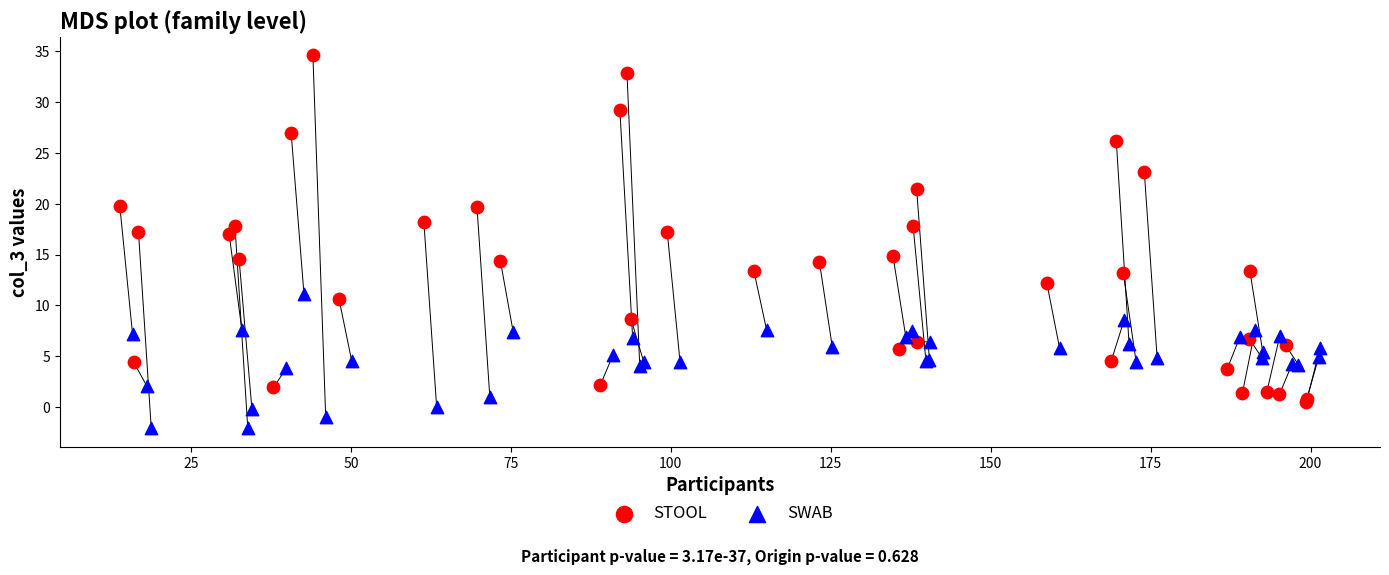

Which series contains the highest Y value?

STOOL